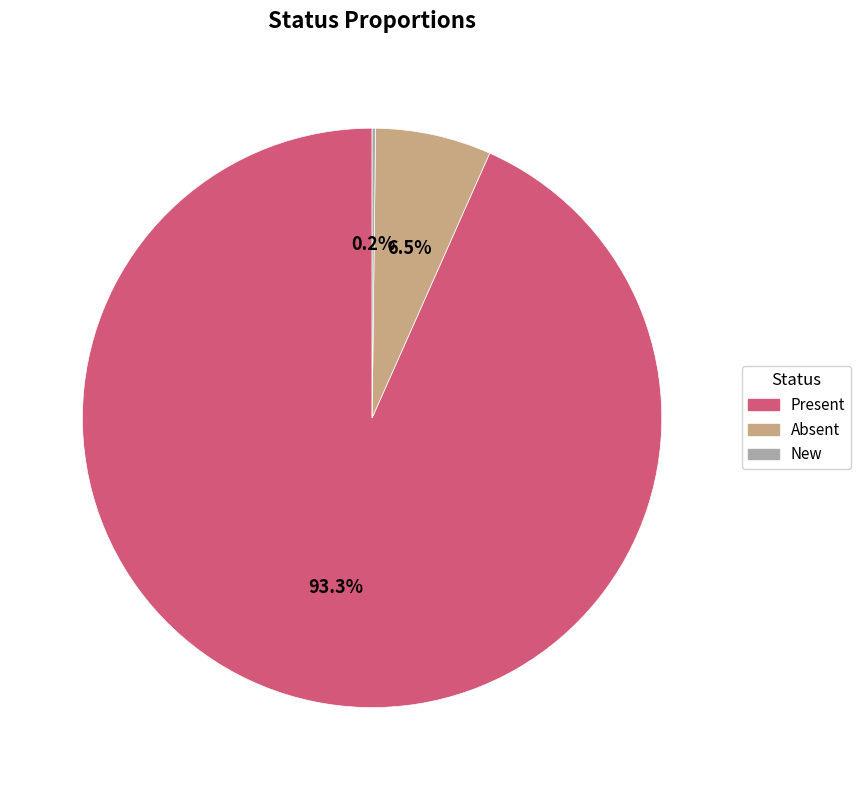

What is the total percentage of Absent and Present?

99.8%